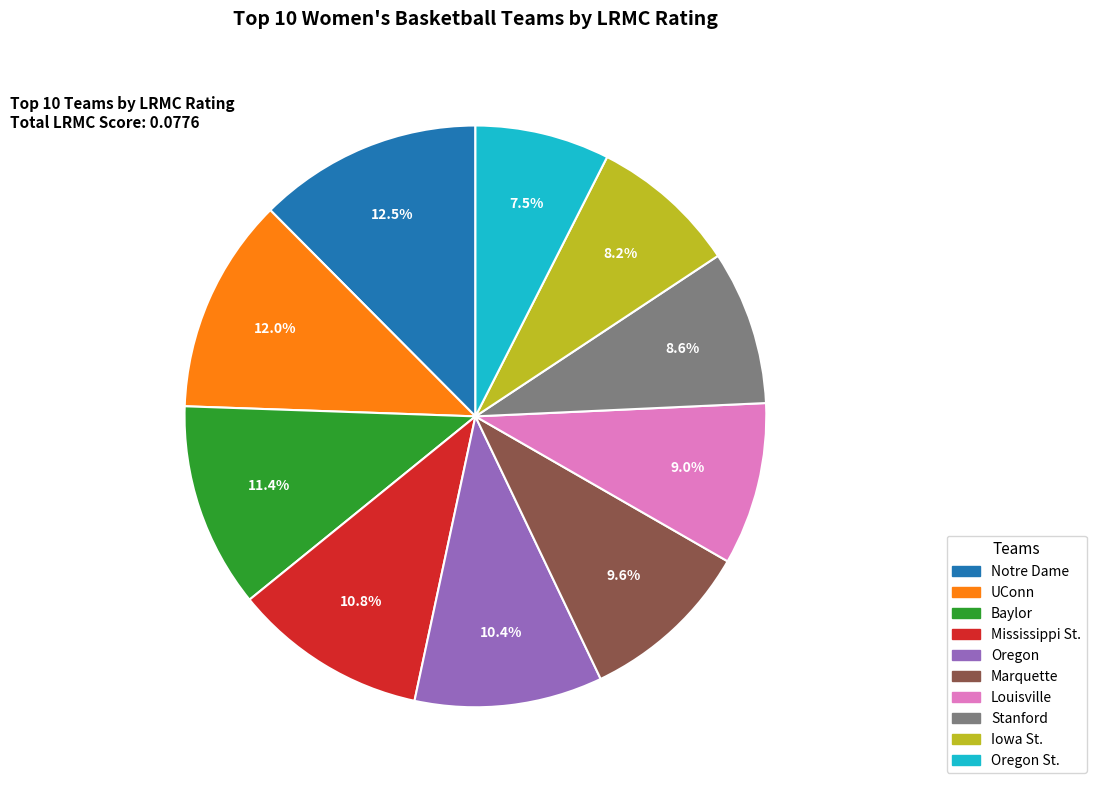

Combined, do UConn and Iowa St. account for over 50%?

No